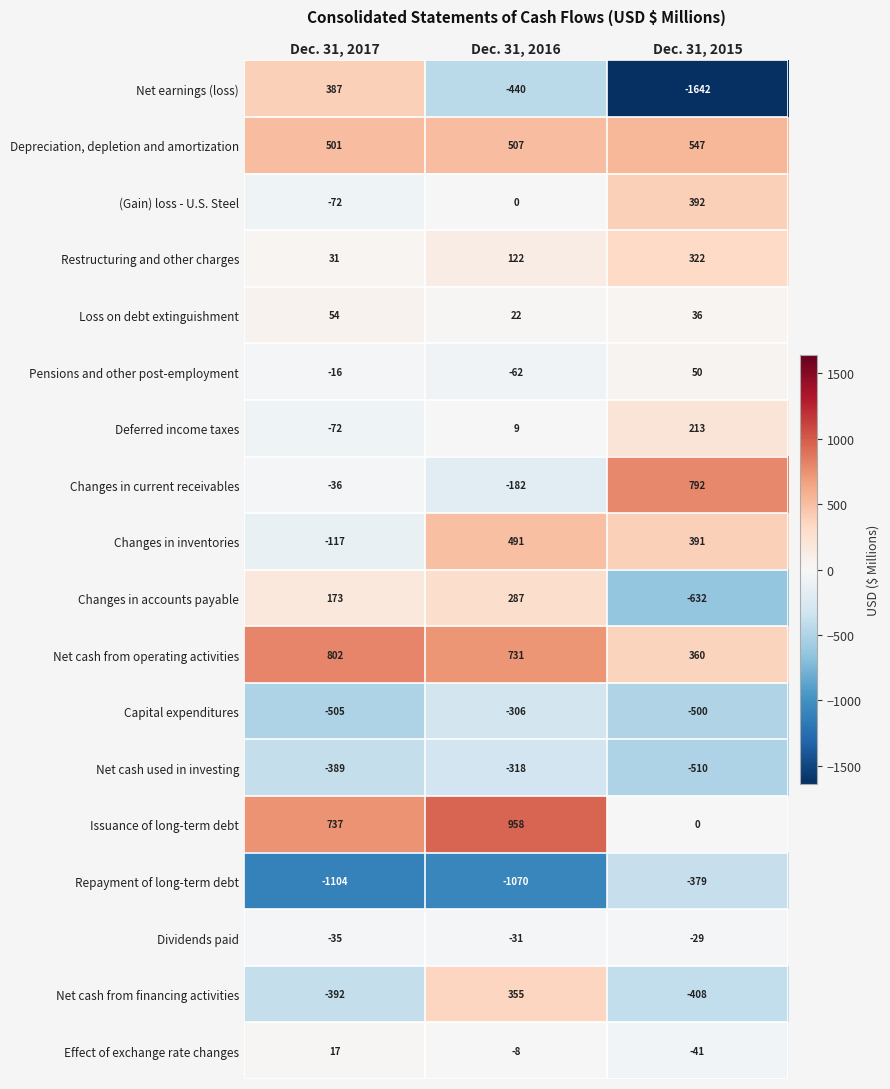

Where does the Repayment of long-term debt series first go above -1070?

Dec. 31, 2015